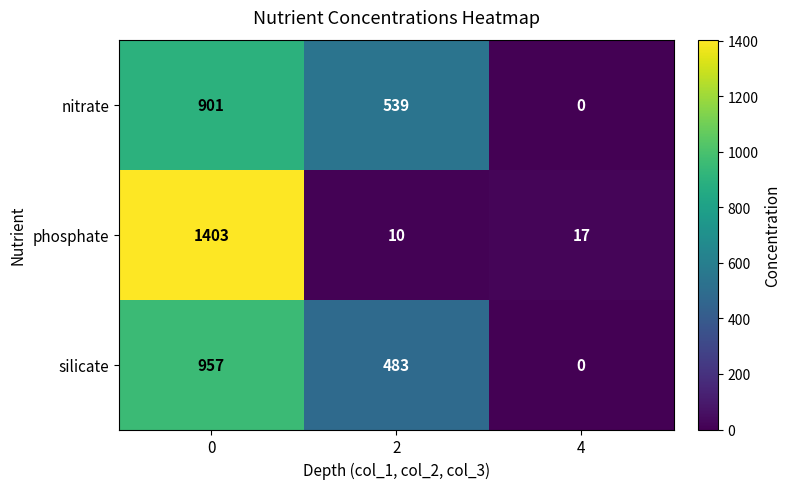

How many values in the phosphate series are below 17?

1